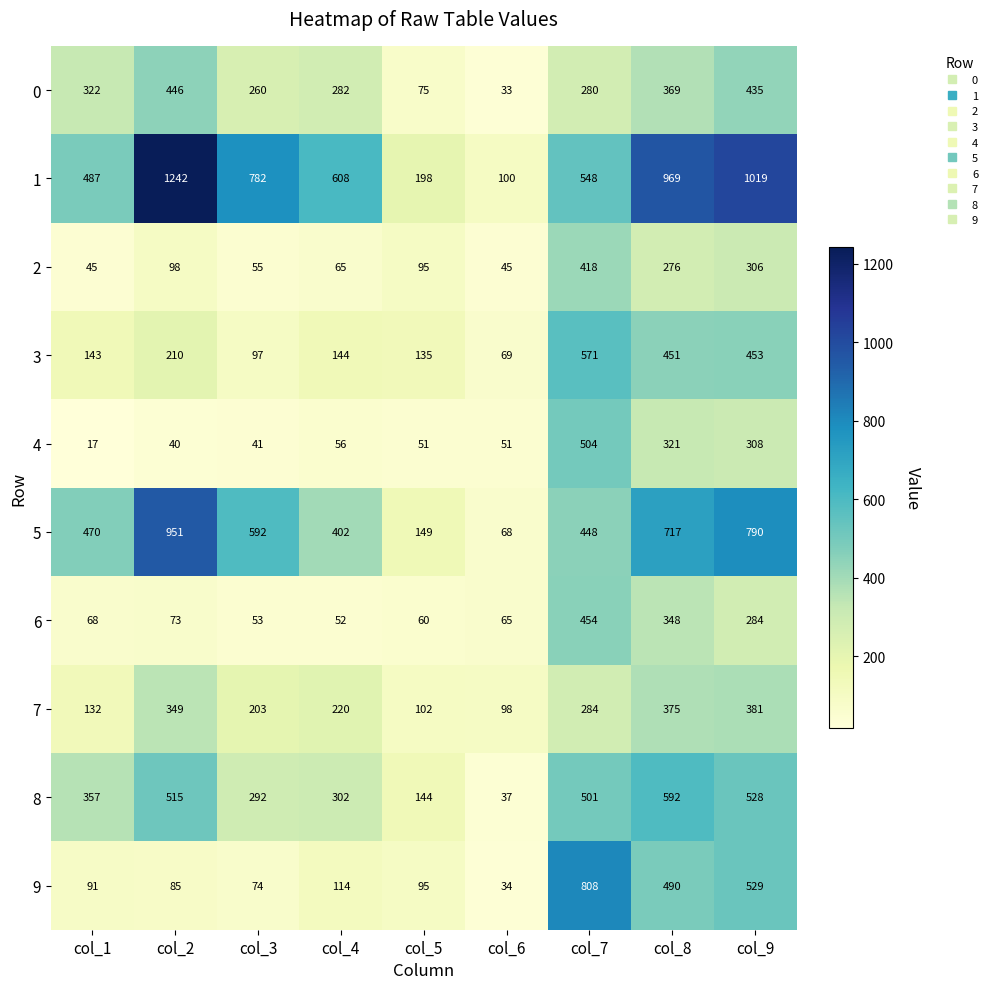

At which category is the sum across all series the highest?

col_9